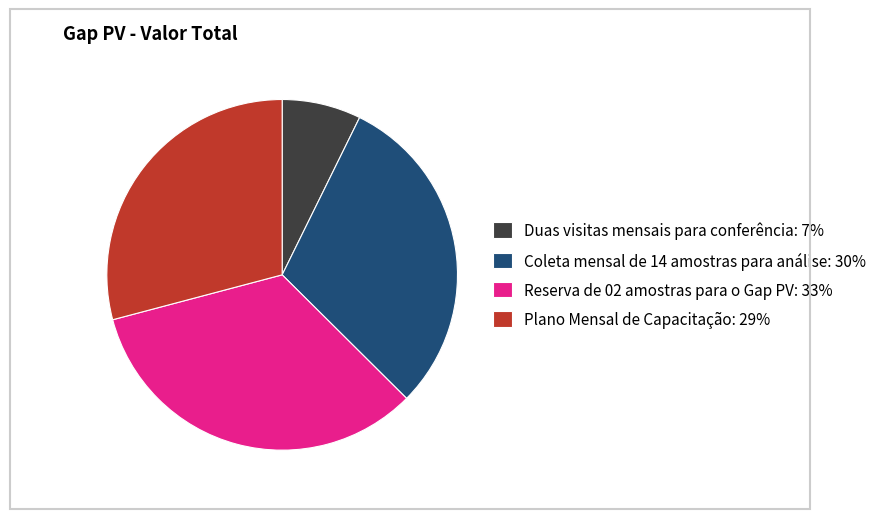

Which category has the smallest portion of the pie?

Duas visitas mensais para conferência